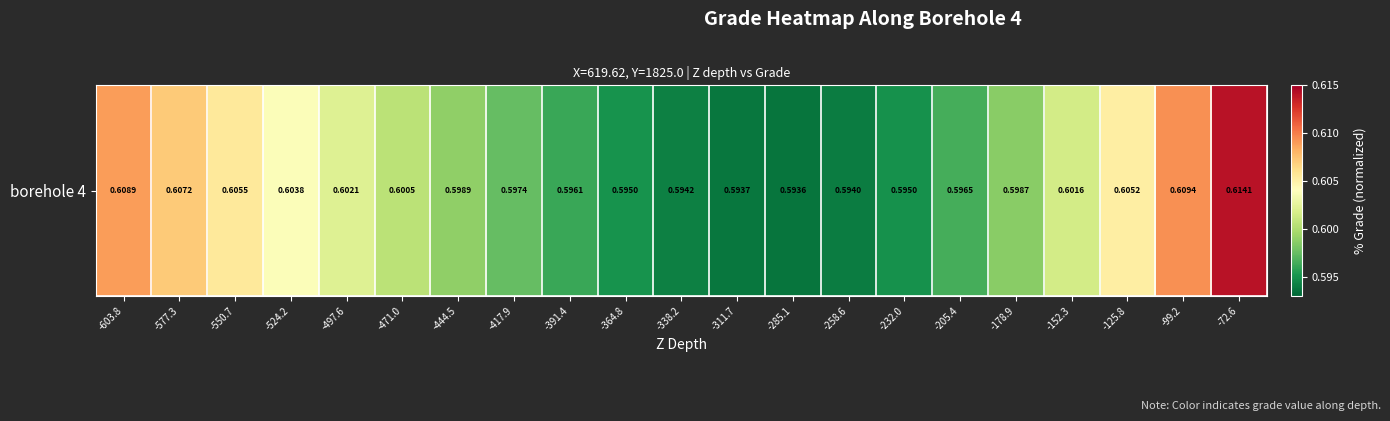

What is the greatest value displayed?

0.6